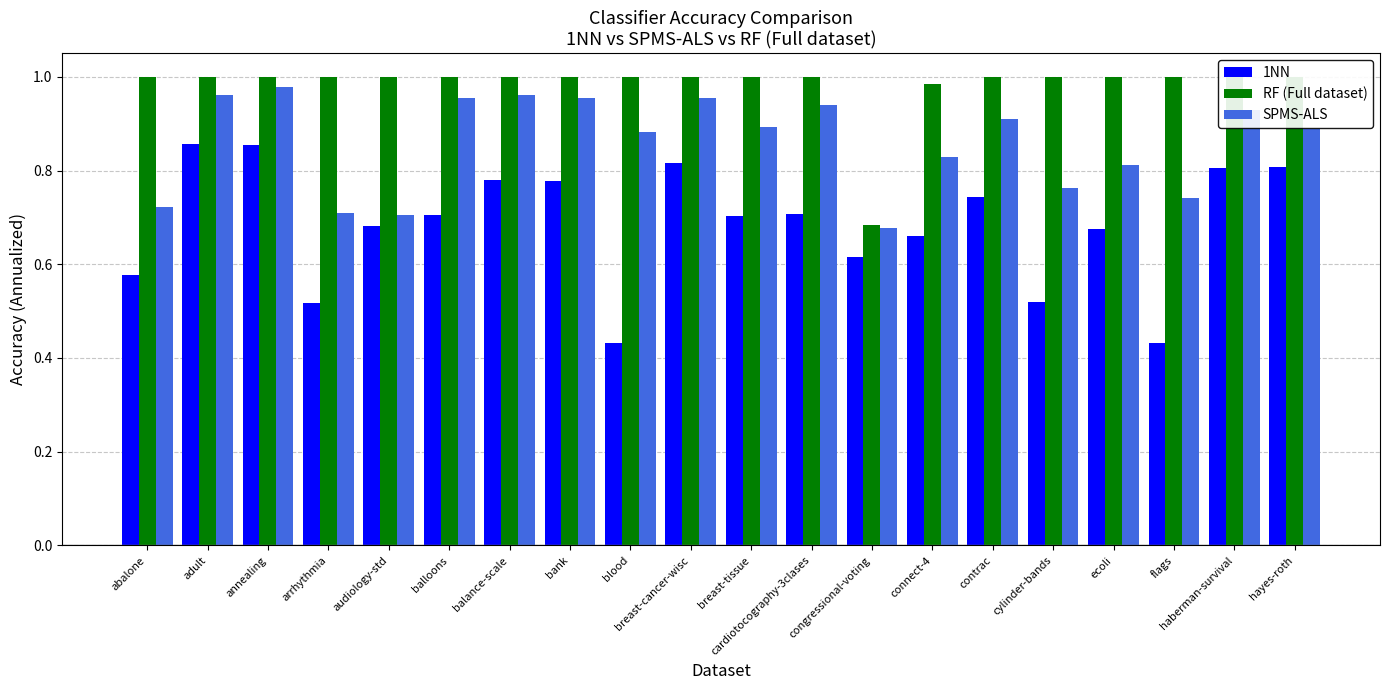

Does the chart contain any negative values?

No